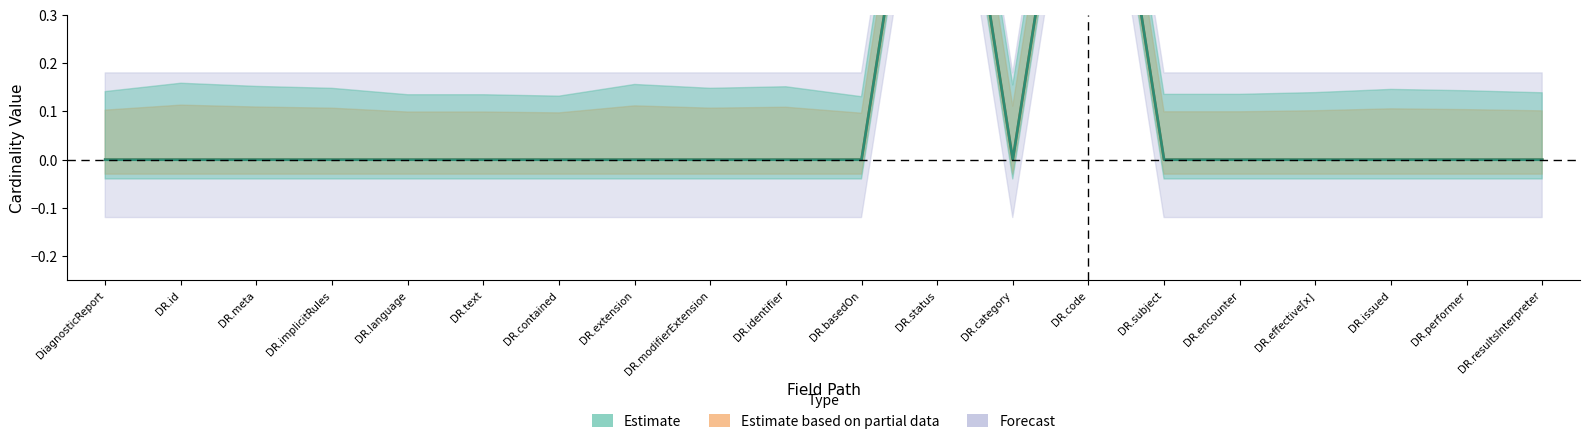

True or false: Base Min and Min cross at least once.

False